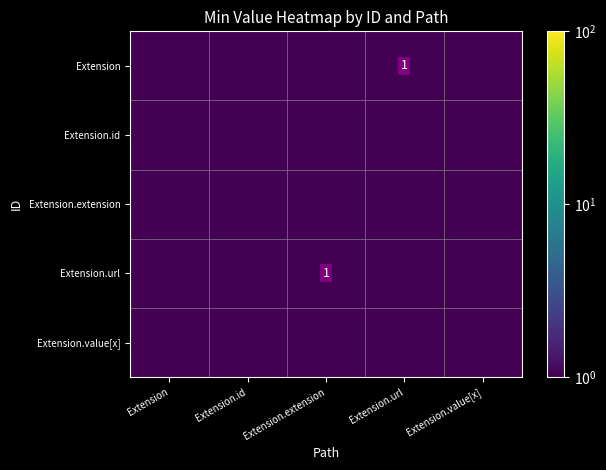

Which series changed the most between Extension.id and Extension.url?

Extension